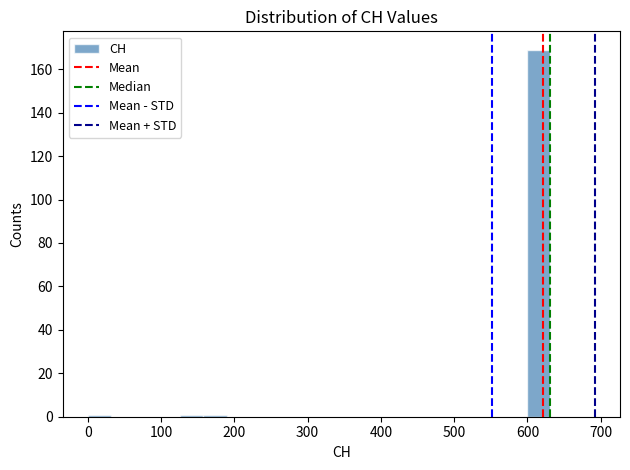

Read against the x-axis, roughly where is the centre of the tallest bar?

620